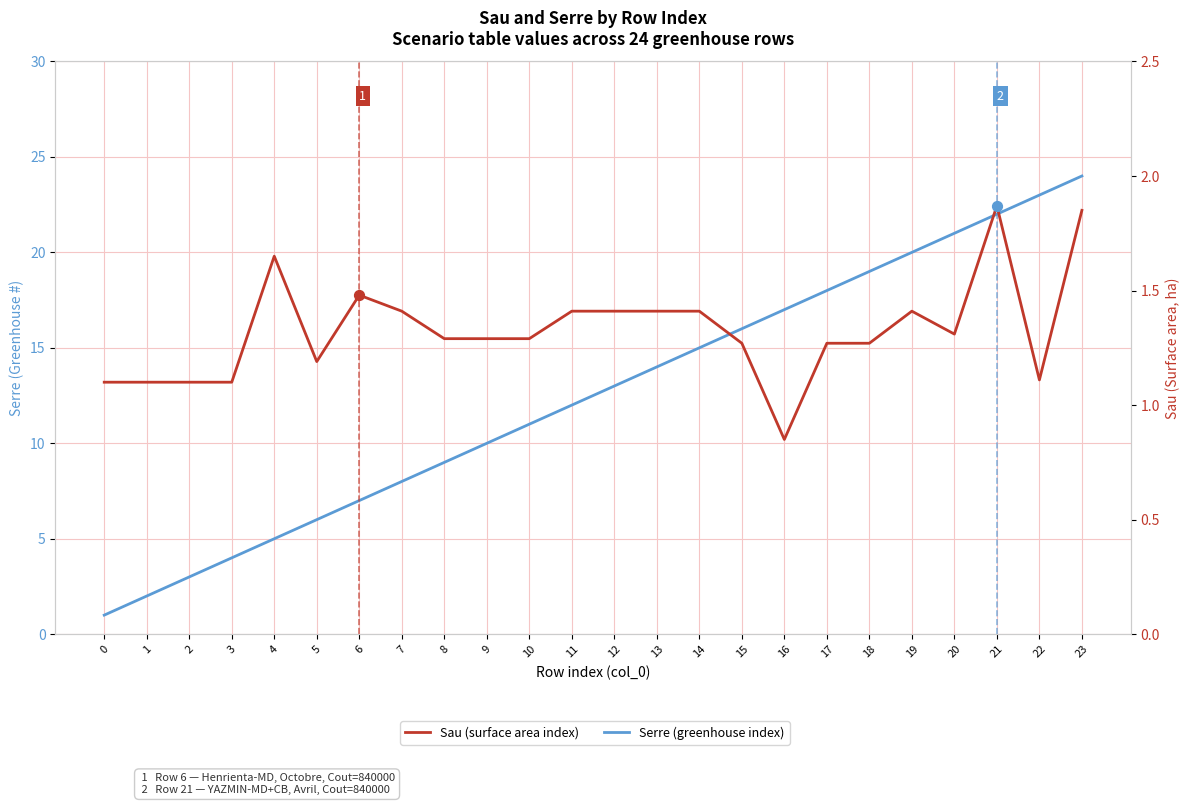

Is the value of Serre (greenhouse index) at 0 greater than the value of Sau (surface area index) at 22?

No